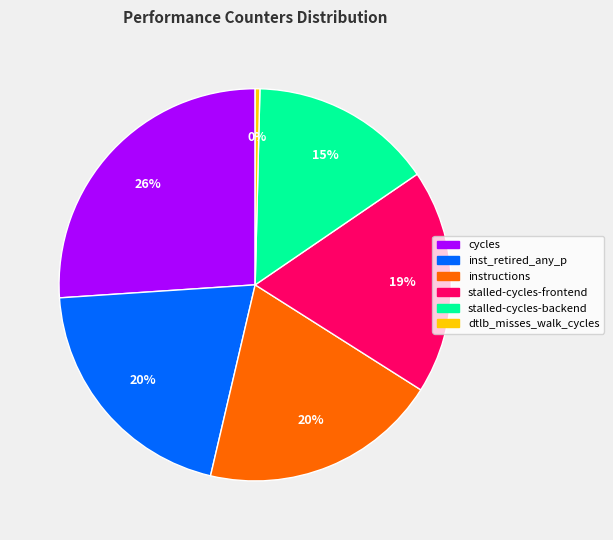

Is there any slice that represents more than half of the pie?

No